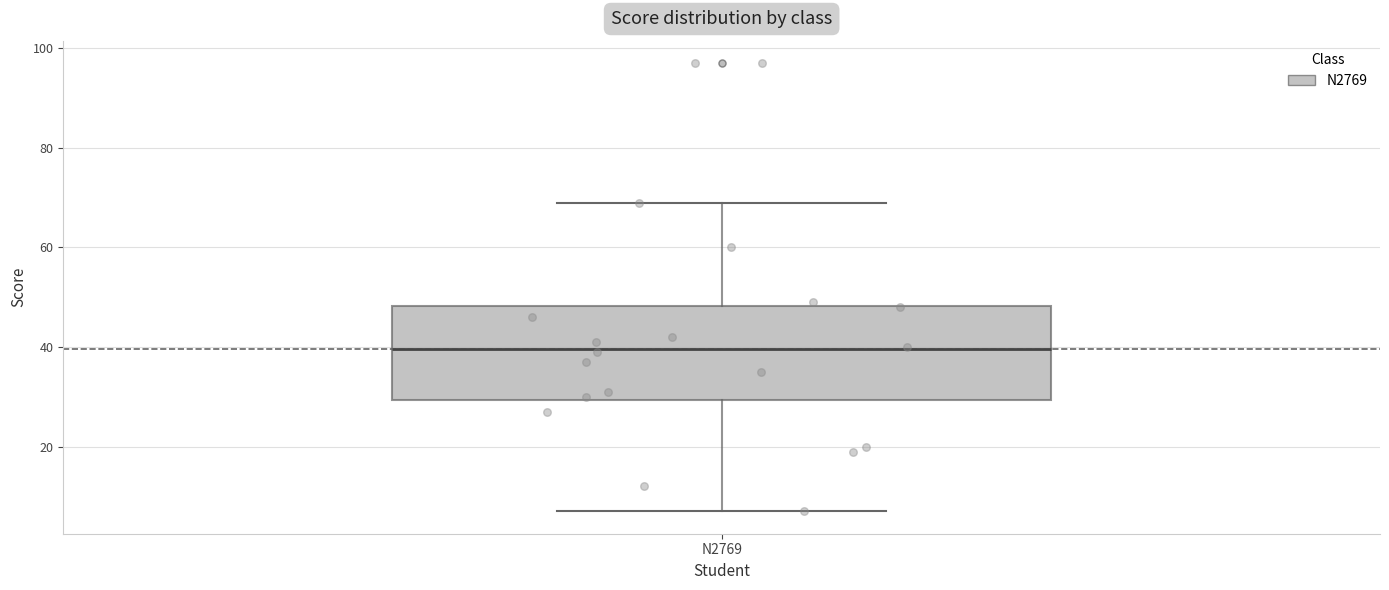

Transcribe this box plot: give where the median line is, the range the box spans, and where the two whiskers end, as read against the y-axis. The values are not printed on the chart, so give them approximately, as read against the axis.

median 40, box 30 to 48, whiskers 8 to 70